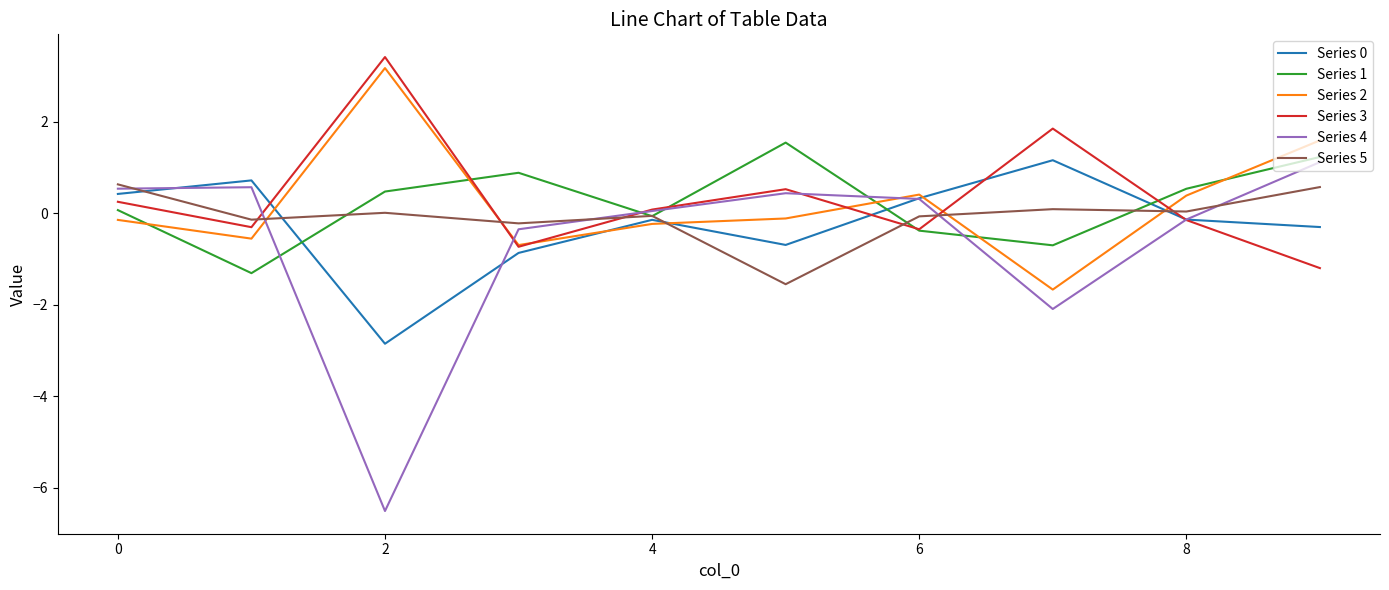

What is the greatest value displayed?

3.4